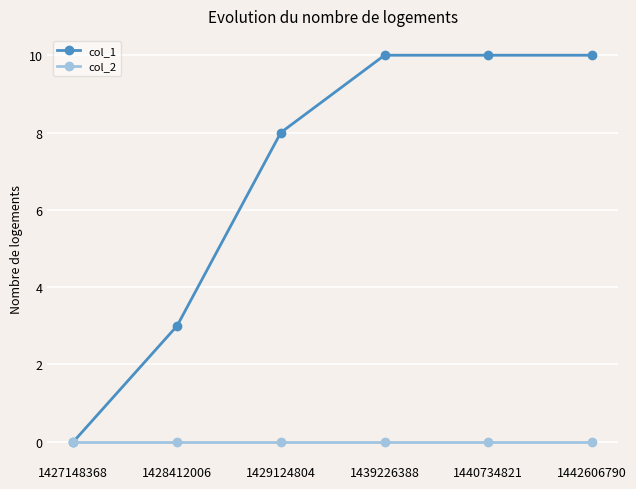

Which series has the largest range (max minus min)?

col_1